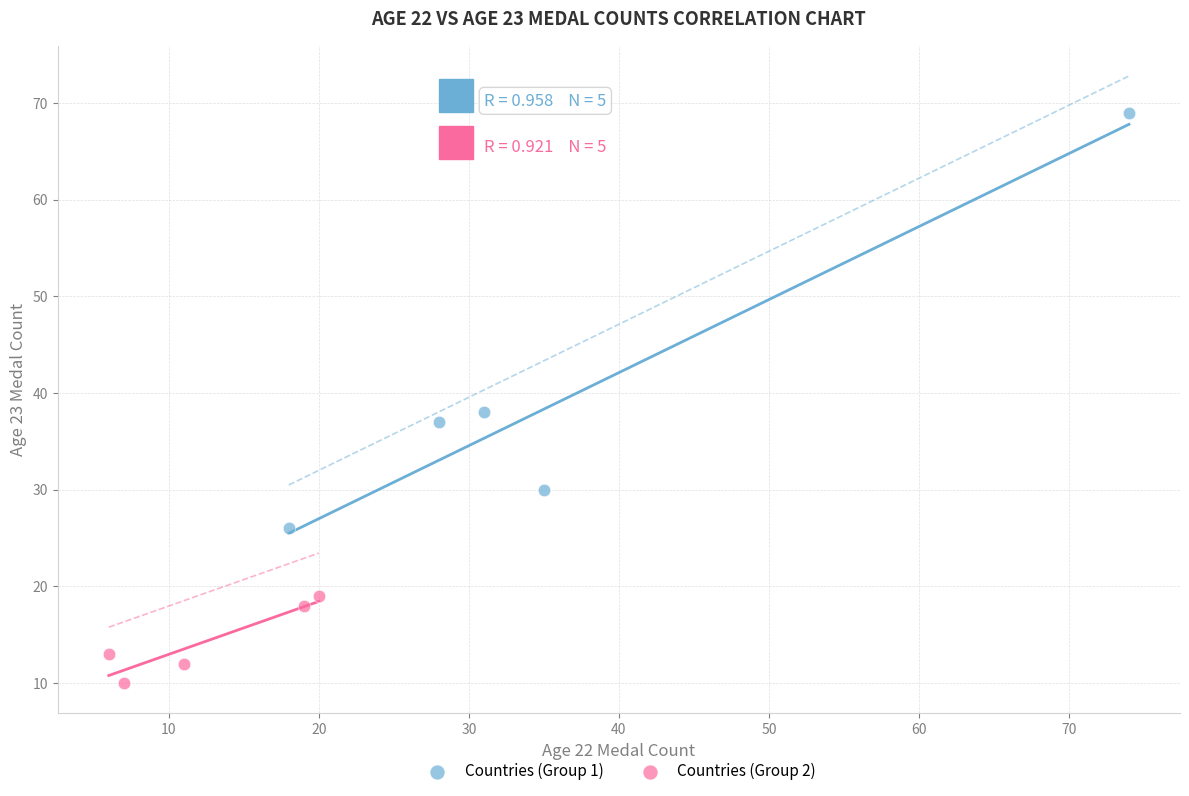

Which series reaches the minimum Y coordinate?

Countries (Group 2)